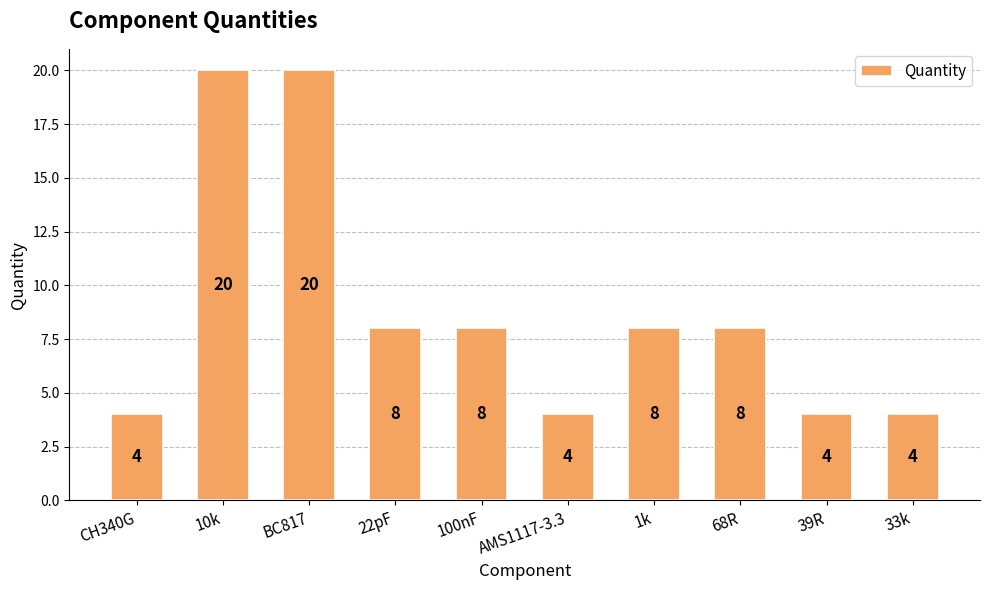

Reading right to left, extract all data points from this chart.

33k=4	39R=4	68R=8	1k=8	AMS1117-3.3=4	100nF=8	22pF=8	BC817=20	10k=20	CH340G=4